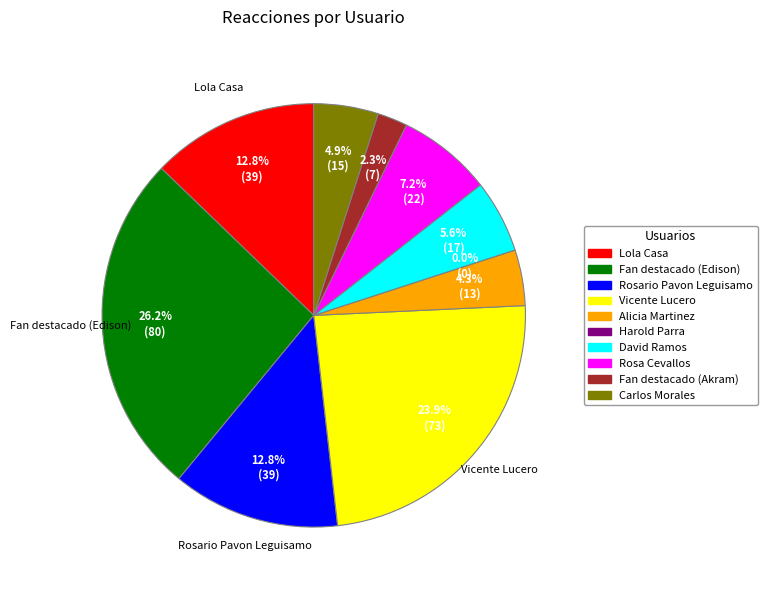

Count the number of slices in the pie.

10